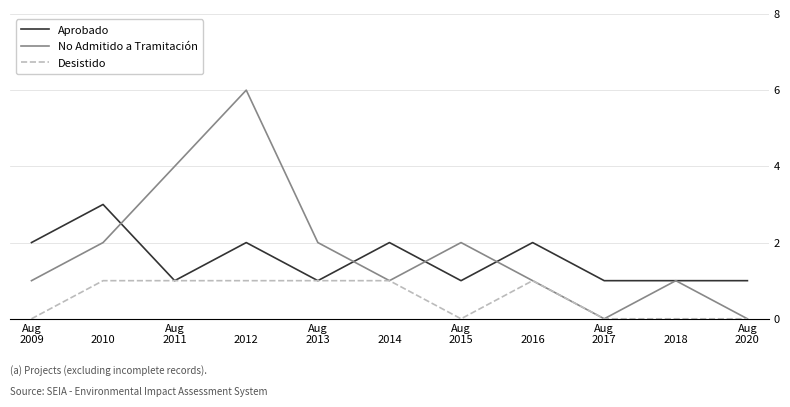

What is the difference between the second highest and second lowest values in the Desistido series?

1